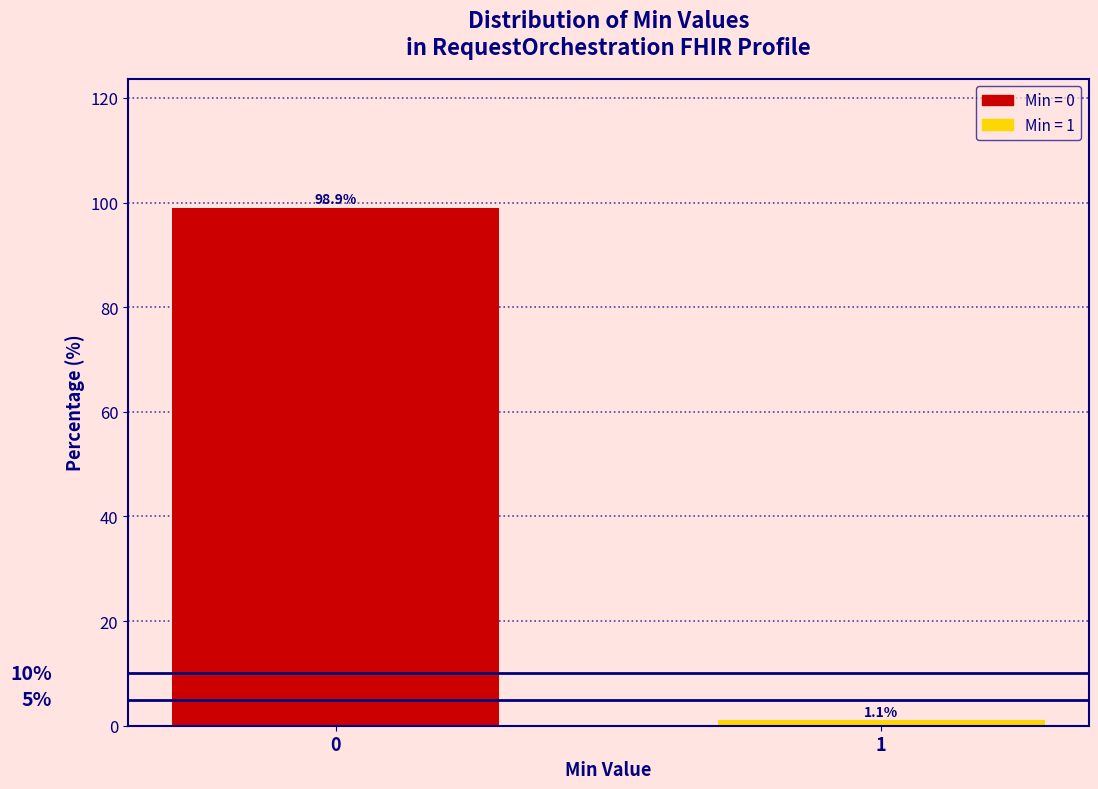

Reading left to right, what are all the values shown in this chart?

98.9	1.1